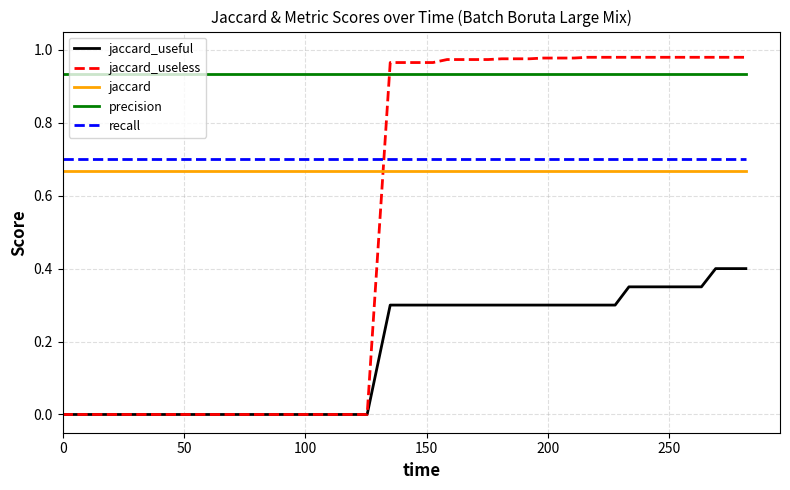

What is the difference between the maximum and minimum values in the jaccard_useful series?

0.4